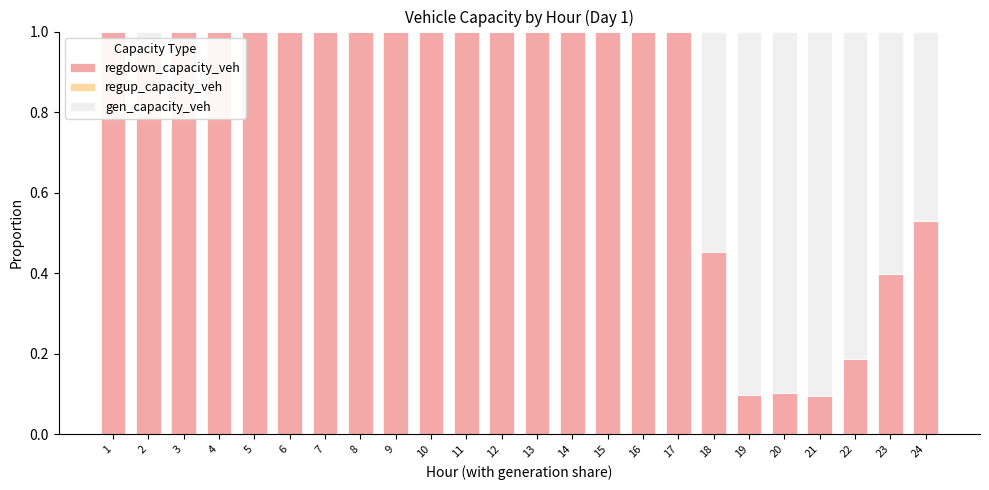

Is it true that regdown_capacity_veh equals 1.5 at 16?

False